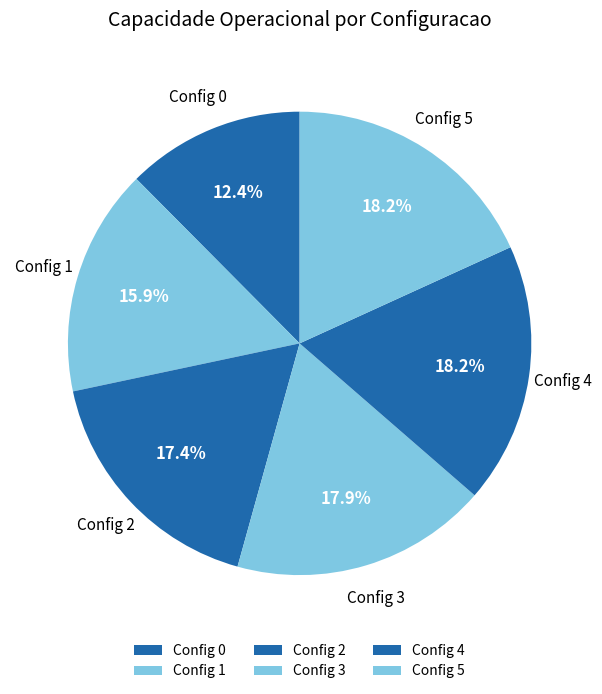

Approximately how many times larger is the value at Config 1 compared to Config 3?

0.9